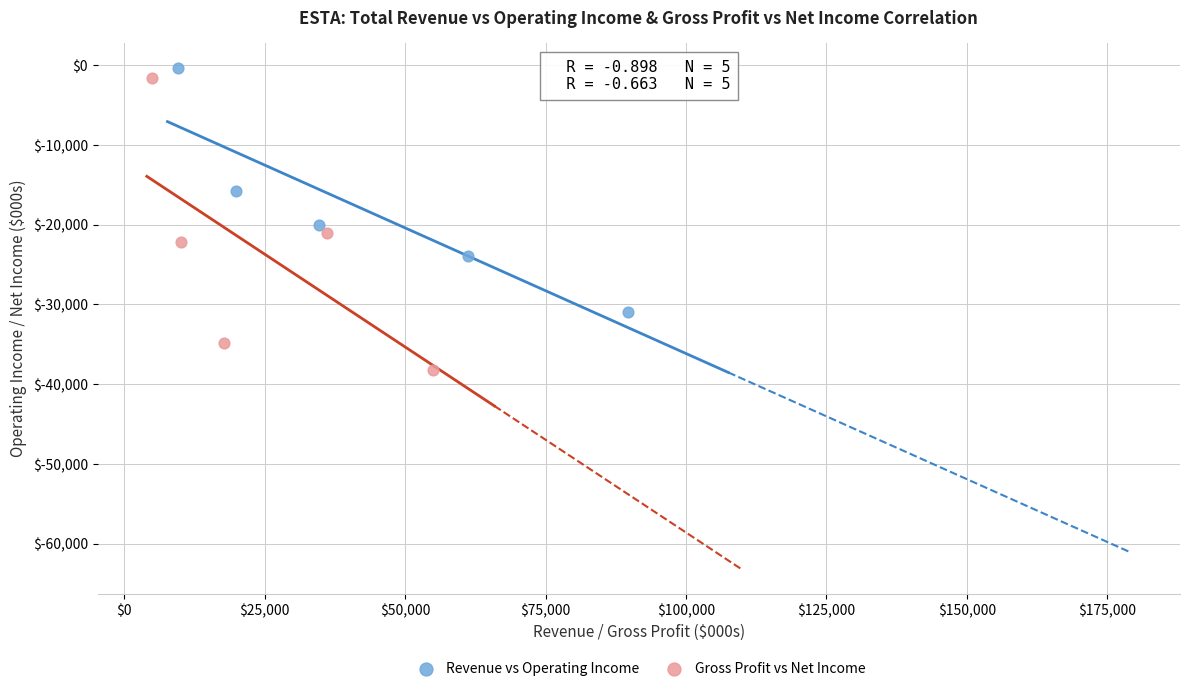

Which series contains the highest Y value?

Revenue vs Operating Income